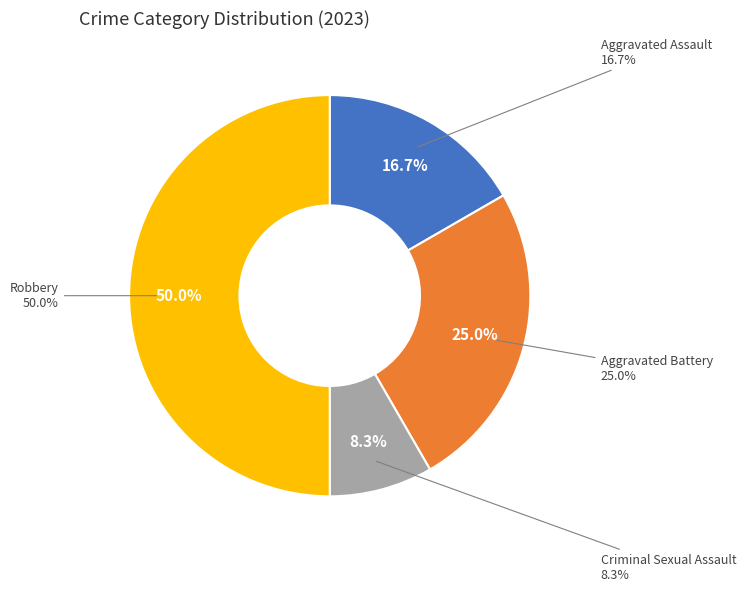

True or false: Criminal Sexual Assault accounts for 8% of the total.

True